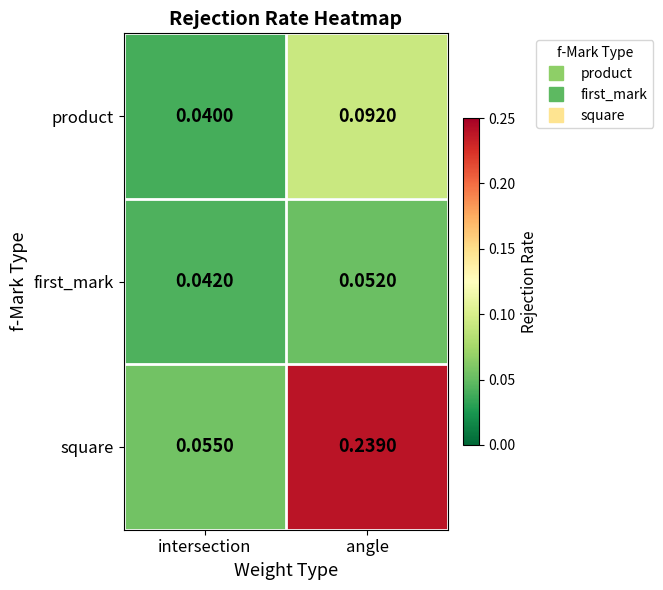

Which series changed the most between intersection and angle?

square